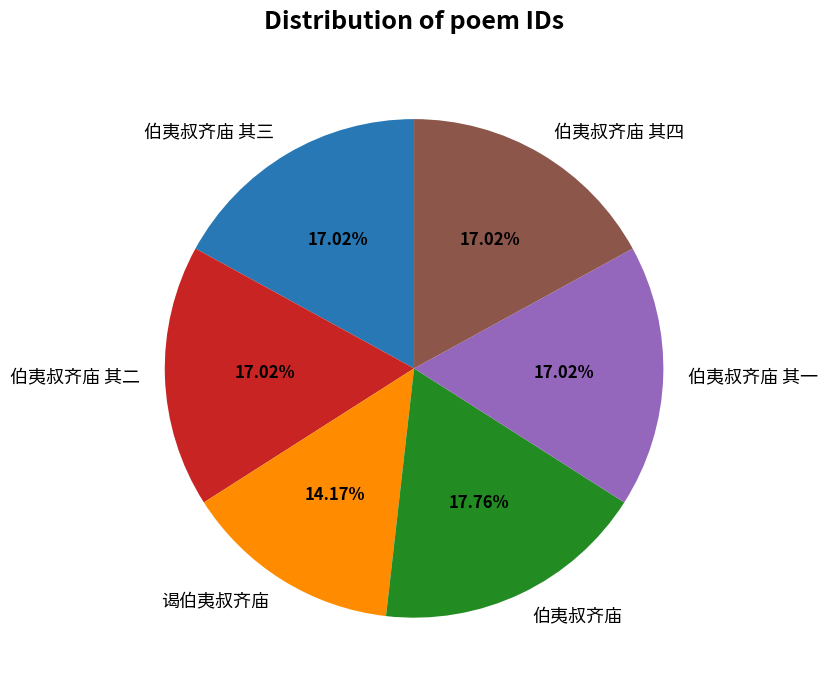

How many segments does this pie chart have?

6